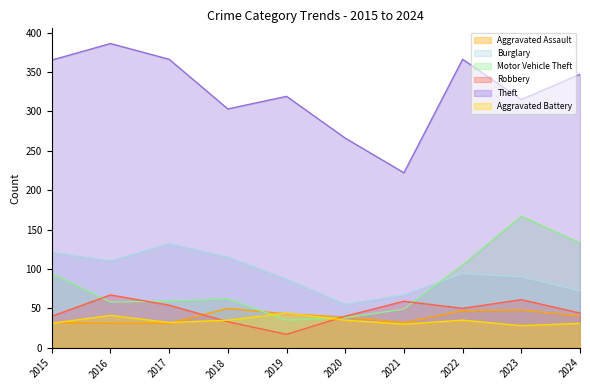

Does the chart display data point markers on the line(s)?

No